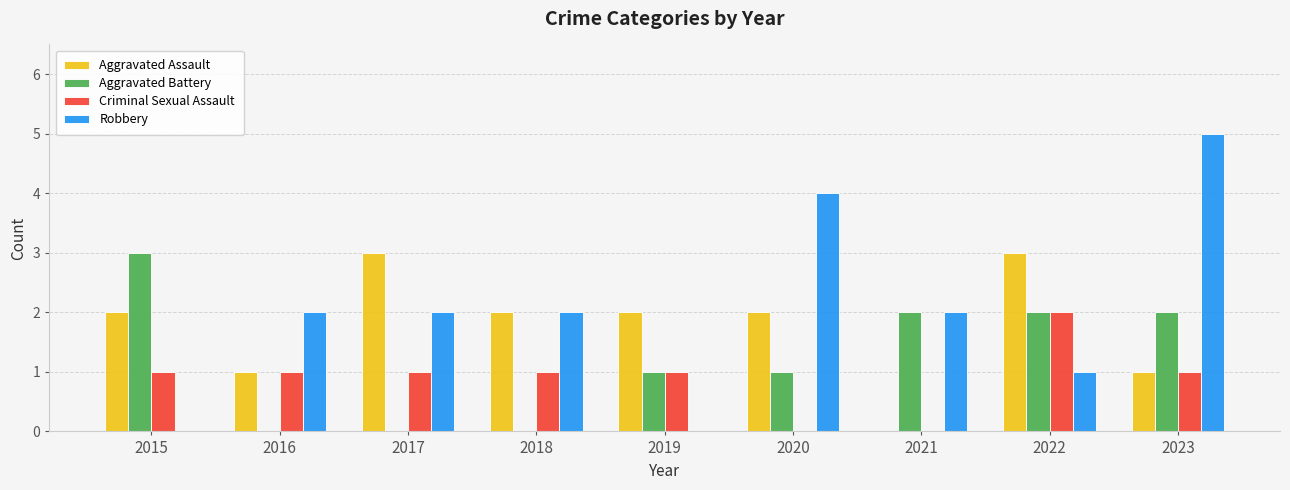

At which category is the sum across all series the highest?

2023